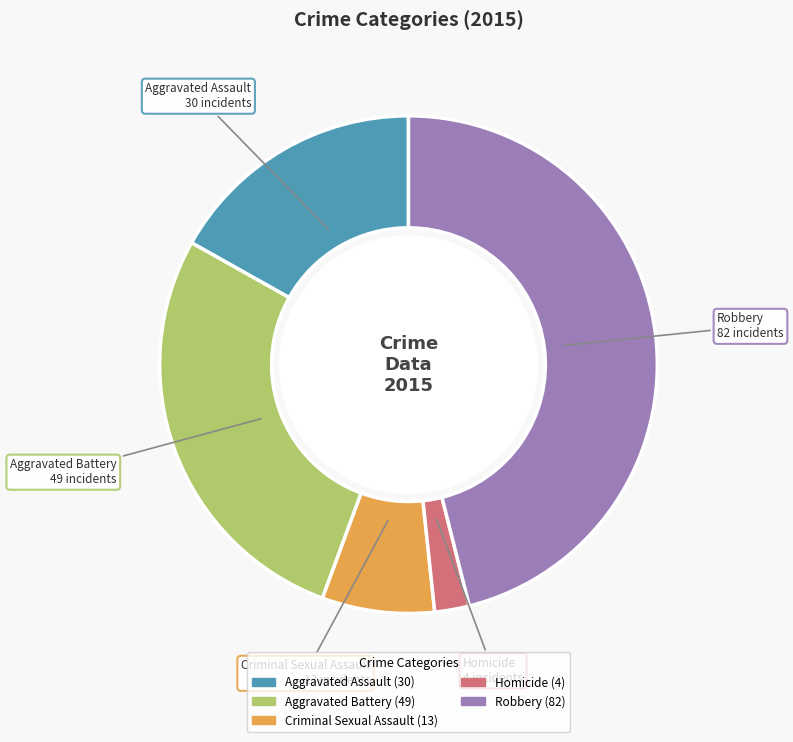

Does Homicide account for over 50% of the chart?

No